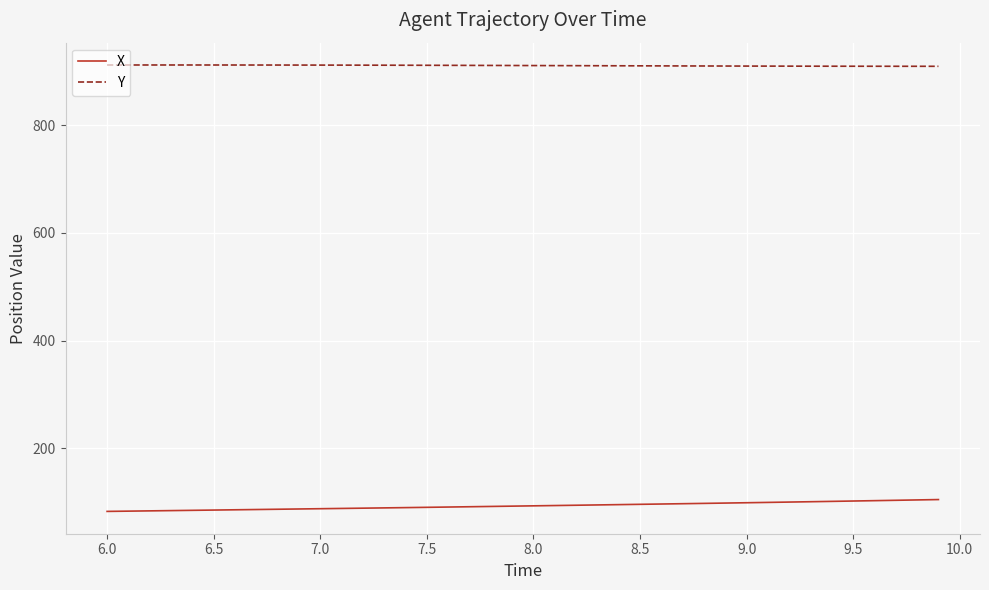

Which series has the largest total across all categories?

Y